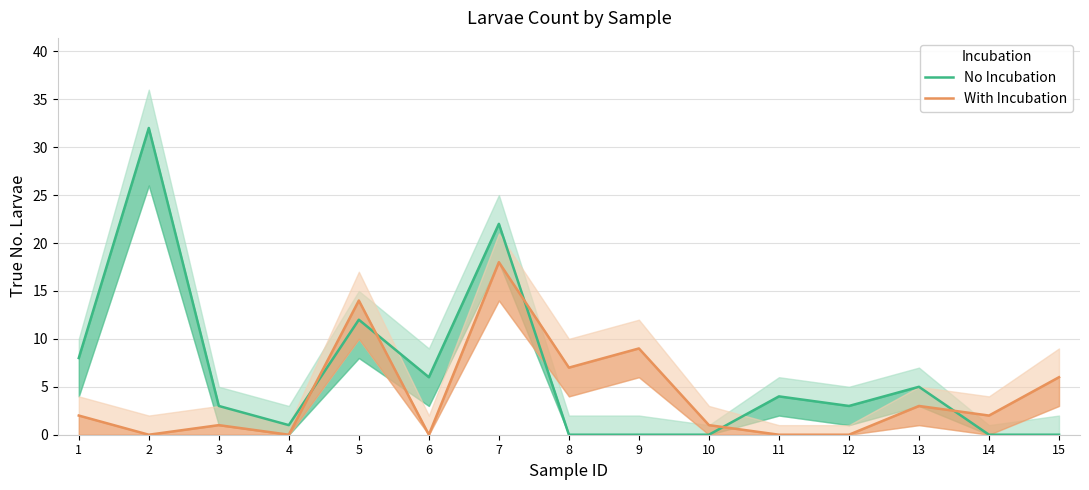

Is the value of With Incubation at 13 greater than the value of No Incubation at 13?

No